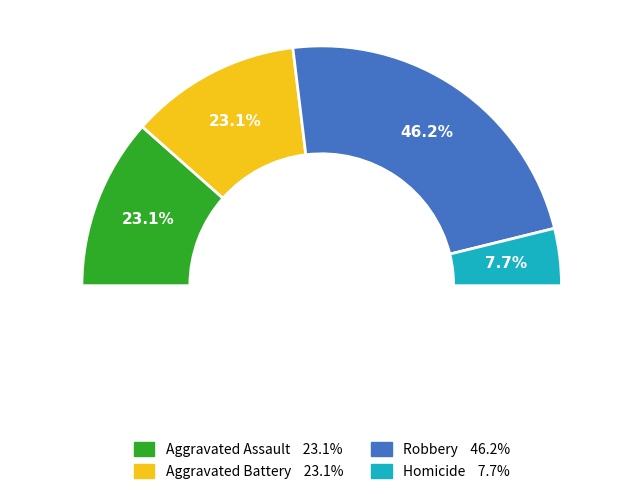

What percentage is the Aggravated Assault slice, to the nearest percent?

23%